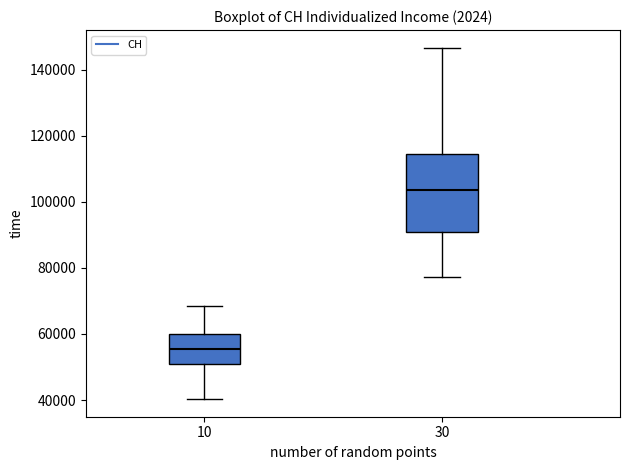

Reading left to right, read every box against the y-axis: the position of its median line, the range the box covers, and the ends of its whiskers. The values are not printed on the chart, so give them approximately, as read against the axis.

10: median 56000, box 50000 to 60000, whiskers 40000 to 68000
30: median 104000, box 90000 to 114000, whiskers 78000 to 146000